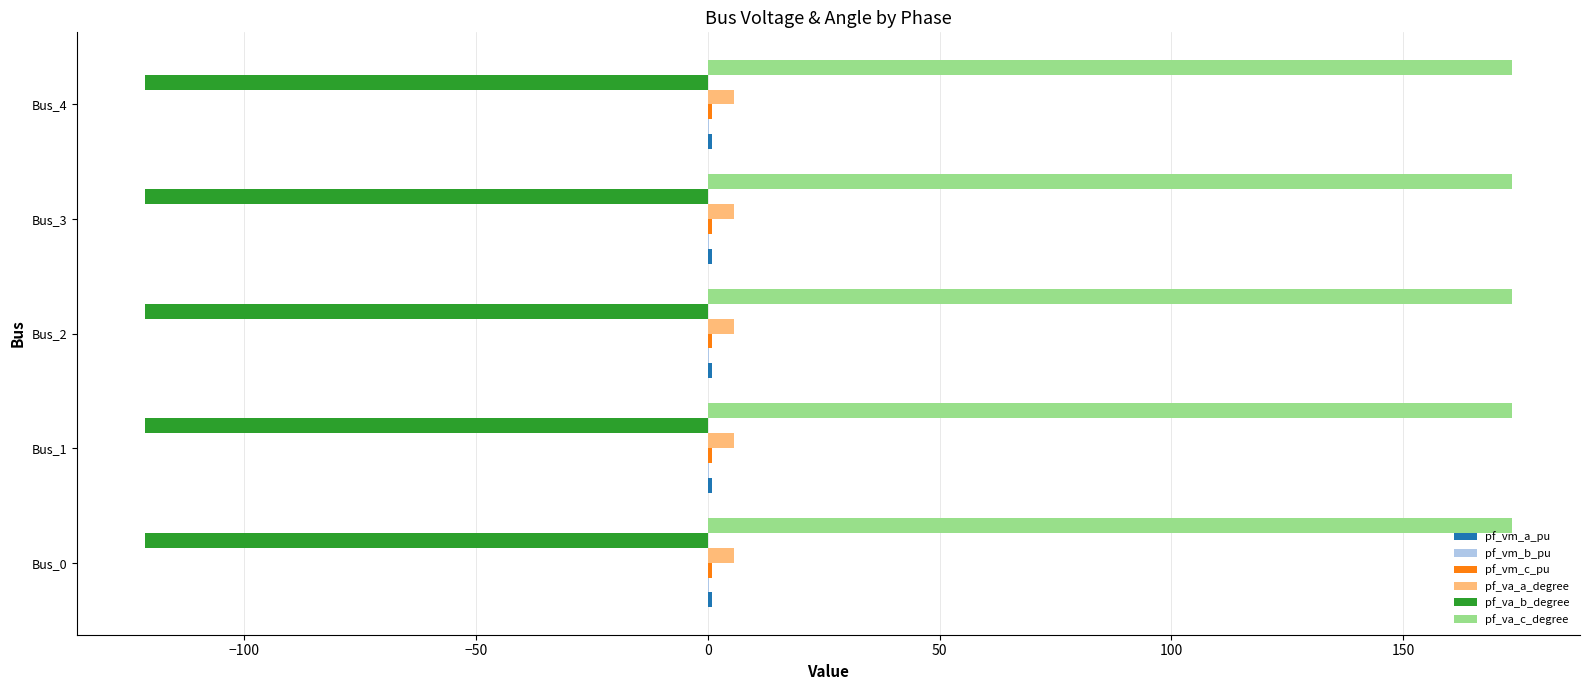

Which series has the largest total across all categories?

pf_va_c_degree